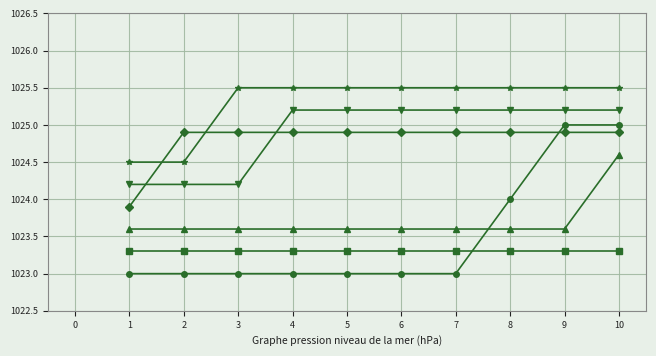

Count the number of data series in this chart.

6